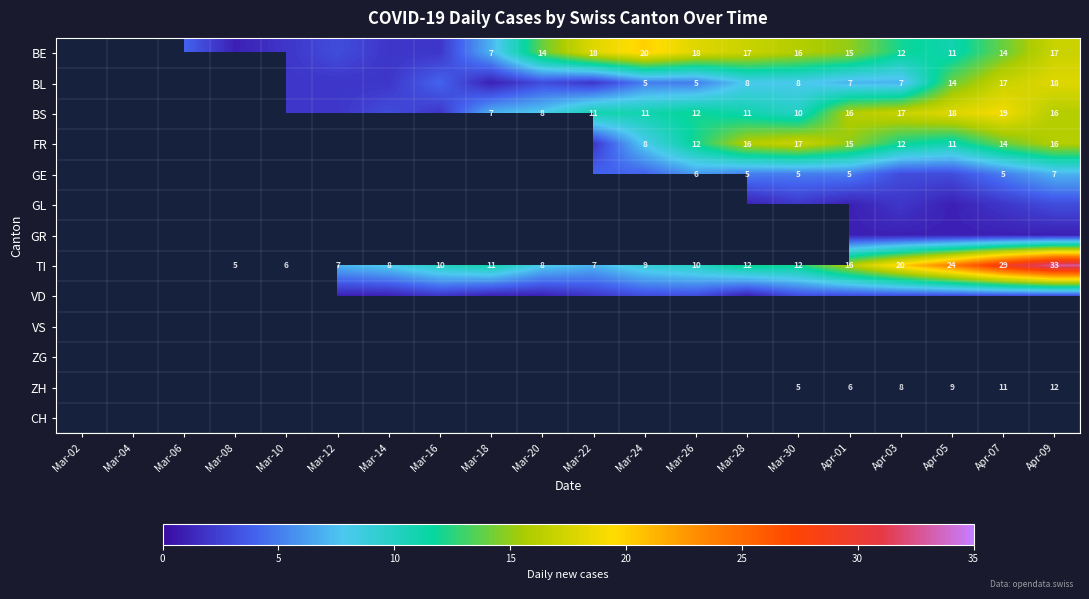

True or false: BL has a value of 3 at Mar-26.

False